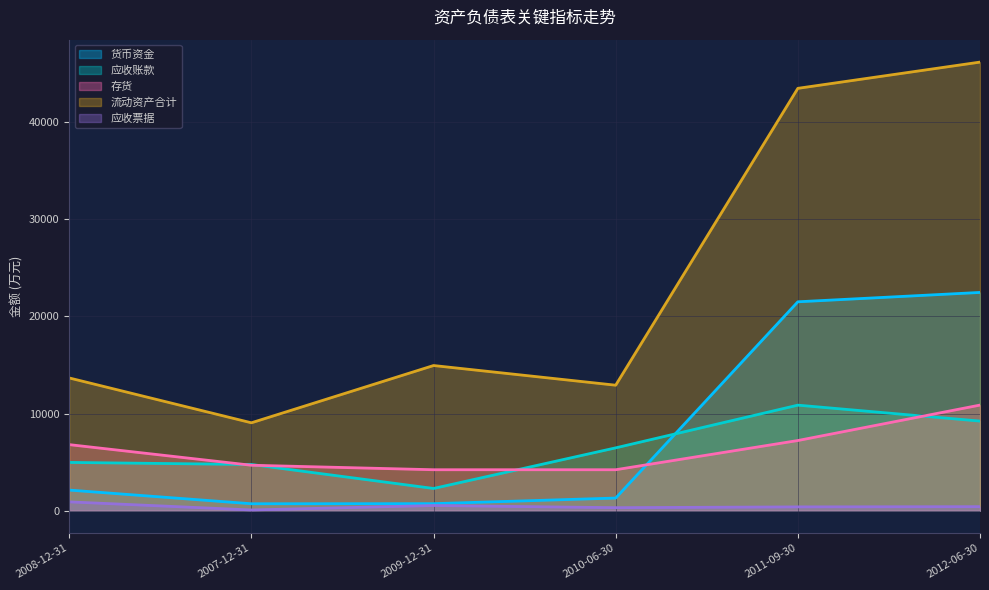

What is the difference between the maximum and second lowest values in the 货币资金 series?

21760